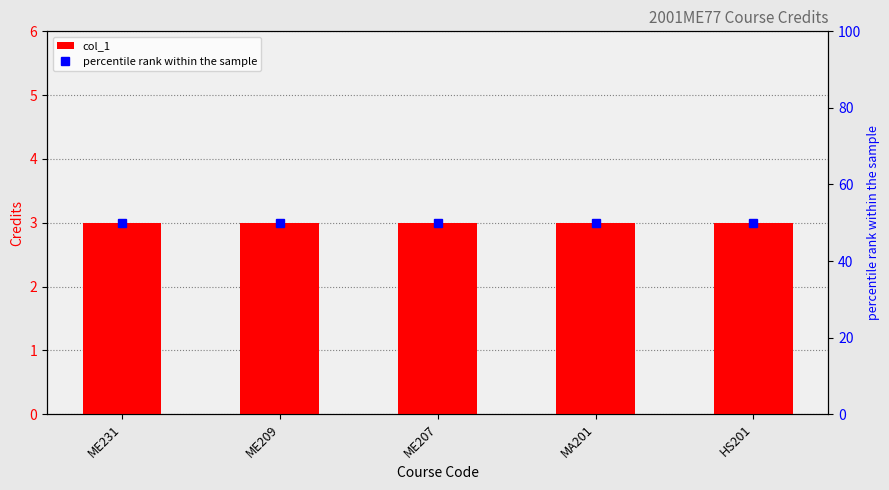

Count the number of data series in this chart.

2